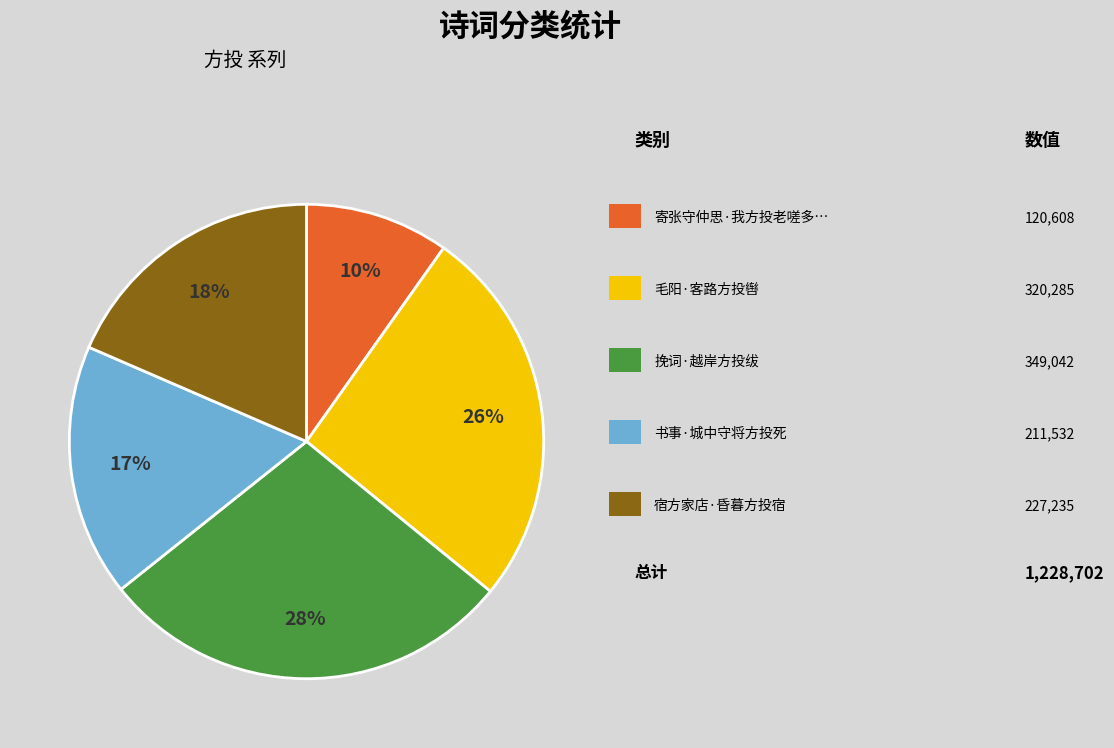

Is there a majority slice in this chart?

No